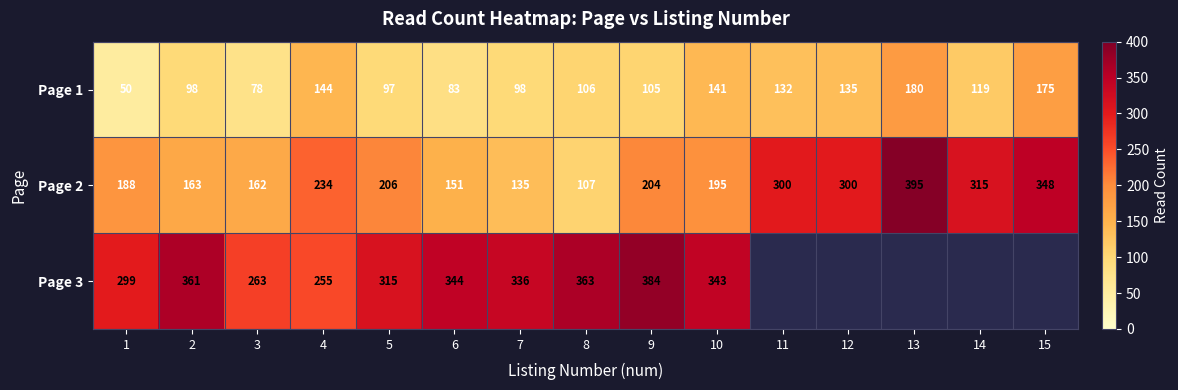

What is the total value across all series at 5?

618